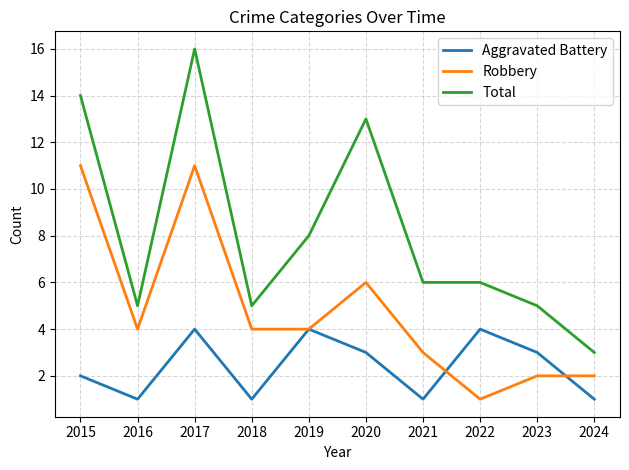

What is the total value across all series at 2016?

10